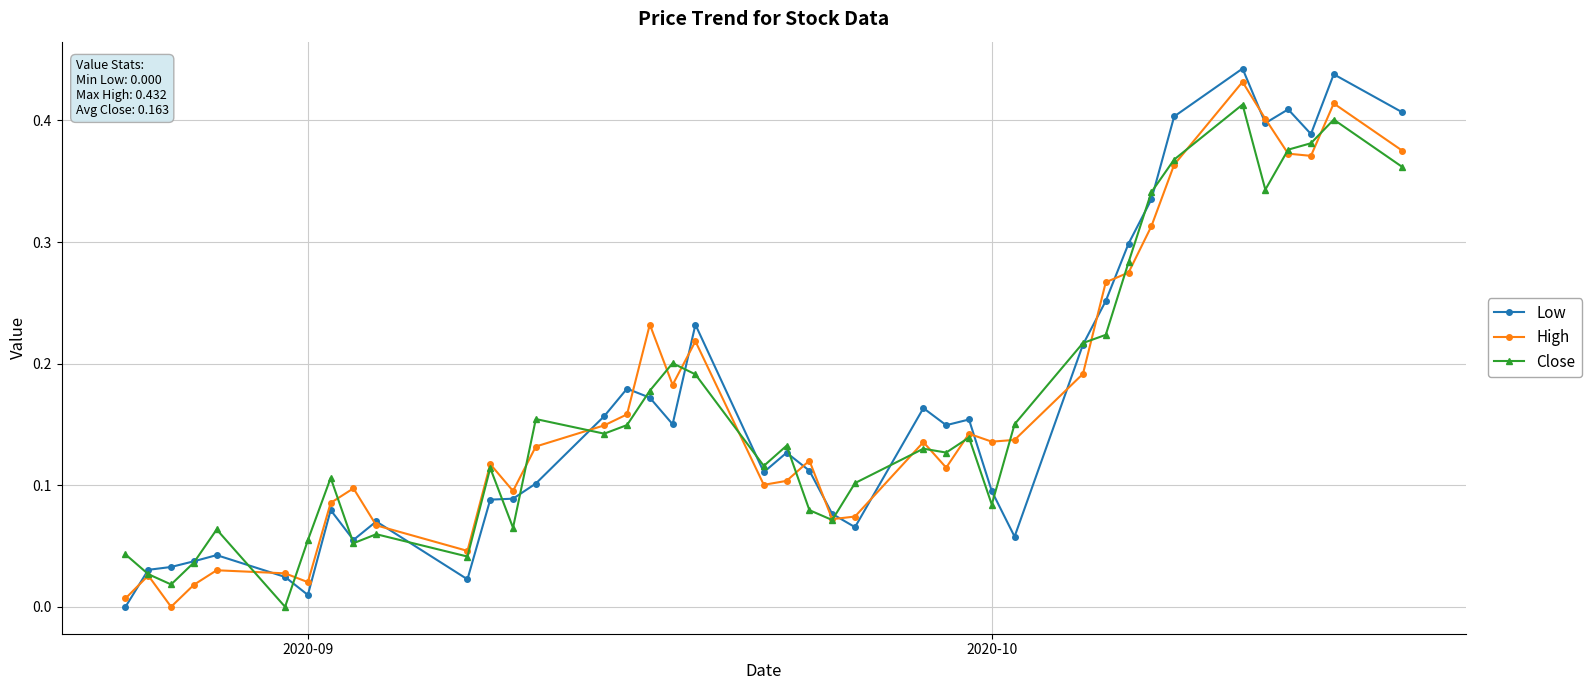

What are all the series names shown in the legend?

Low, High, Close